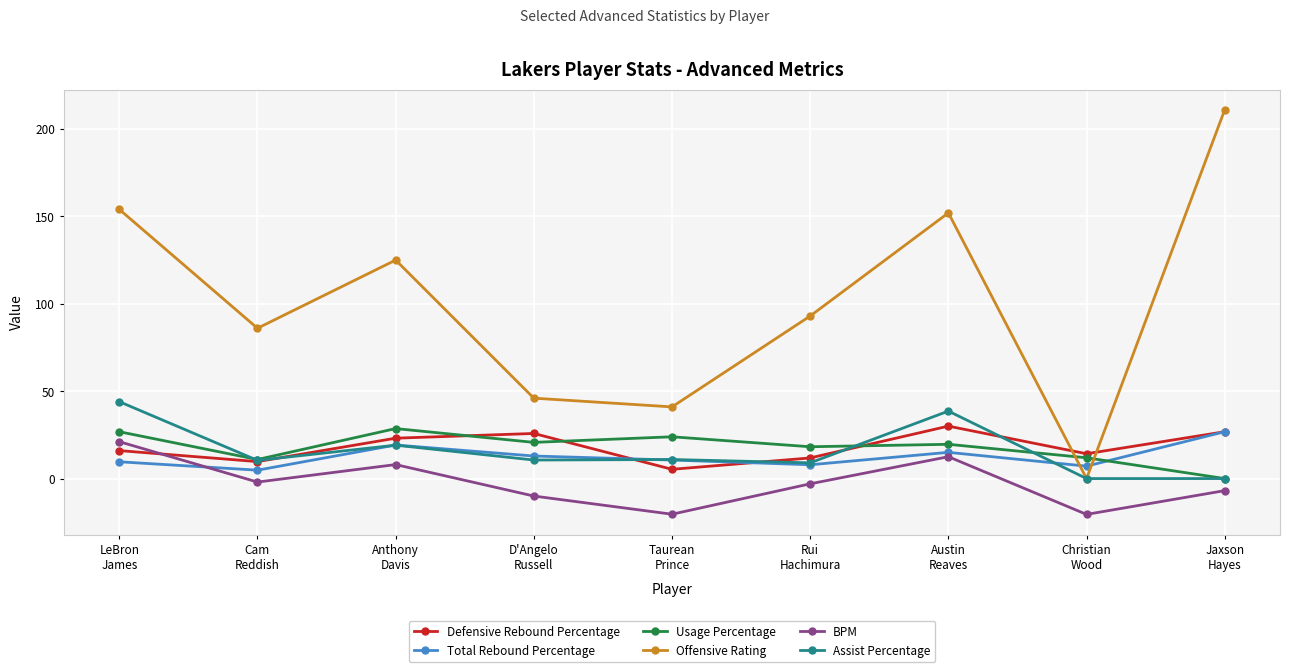

The value of Offensive Rating at Austin
Reaves is 250.6. True or false?

False